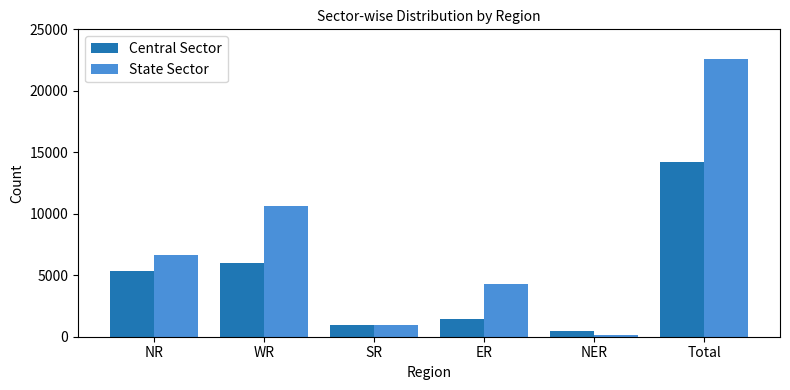

Rank the categories by State Sector value from highest to lowest.

Total, WR, NR, ER, SR, NER